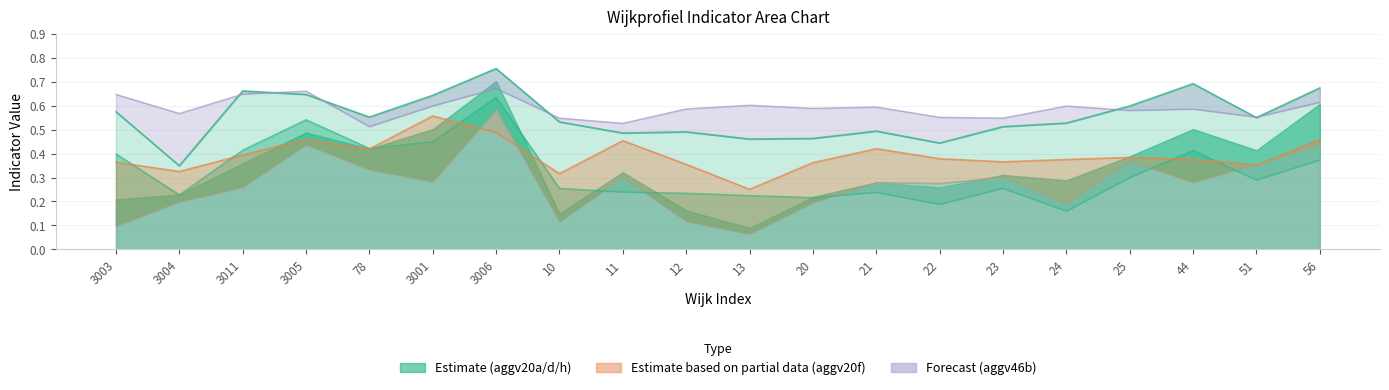

Where is the first local minimum for aggv46b?

3004